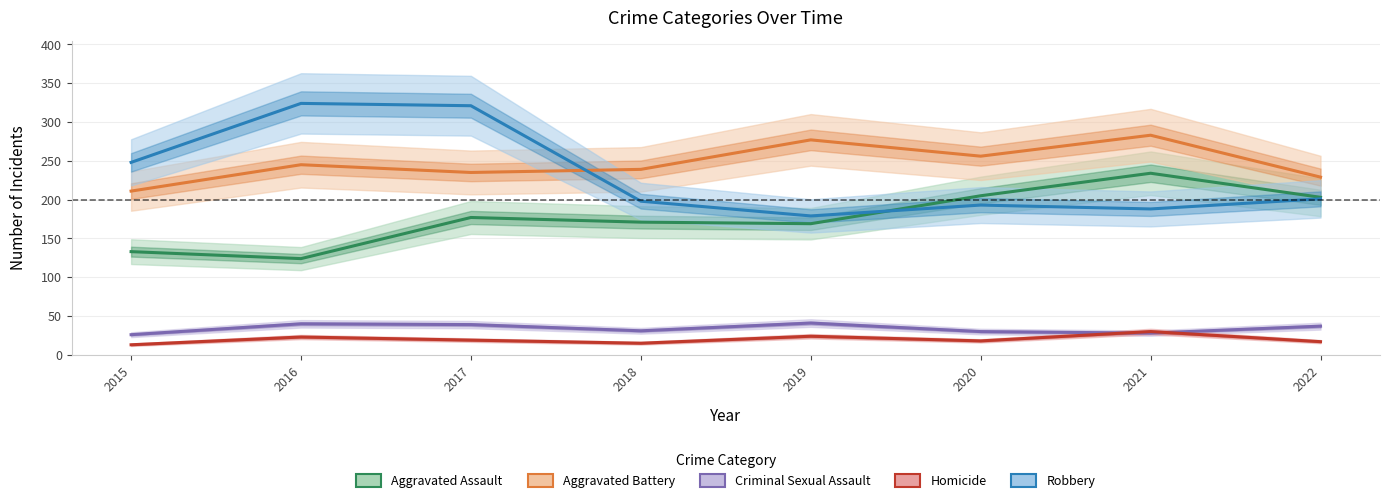

At which category is the sum across all series the highest?

2017